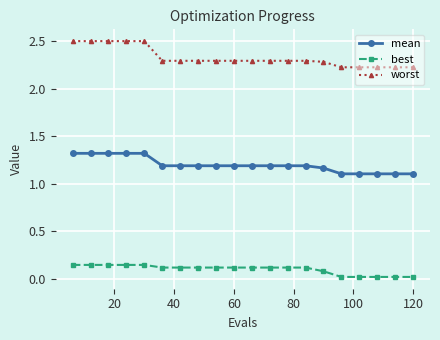

True or false: best and mean intersect in this chart.

False